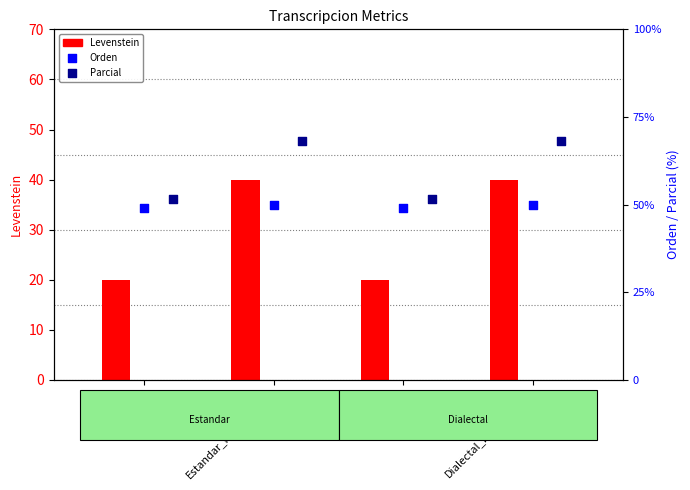

What are all the series names shown in the legend?

Levenstein, Orden, Parcial